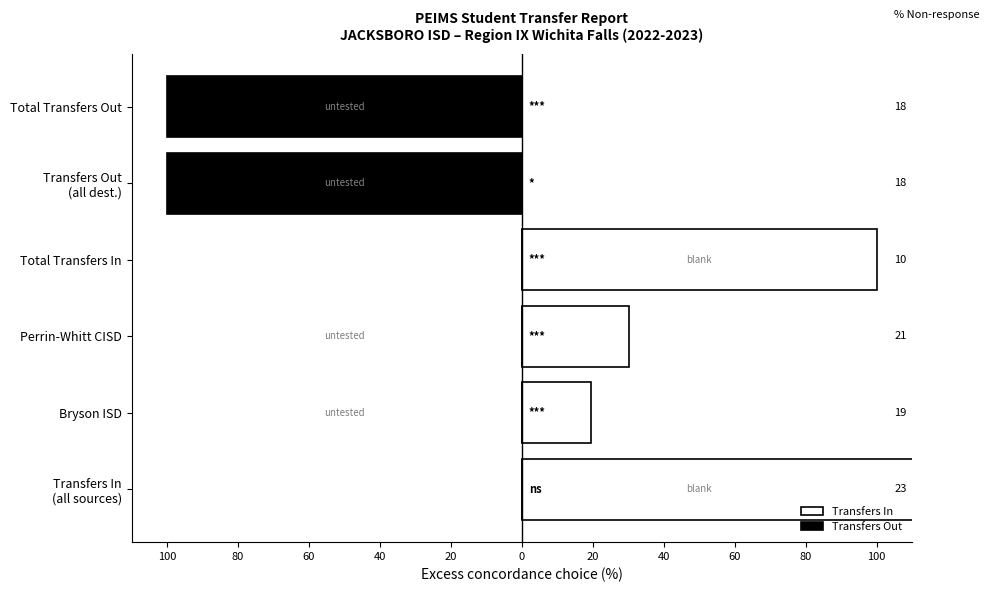

Which series has the largest total across all categories?

Transfers In